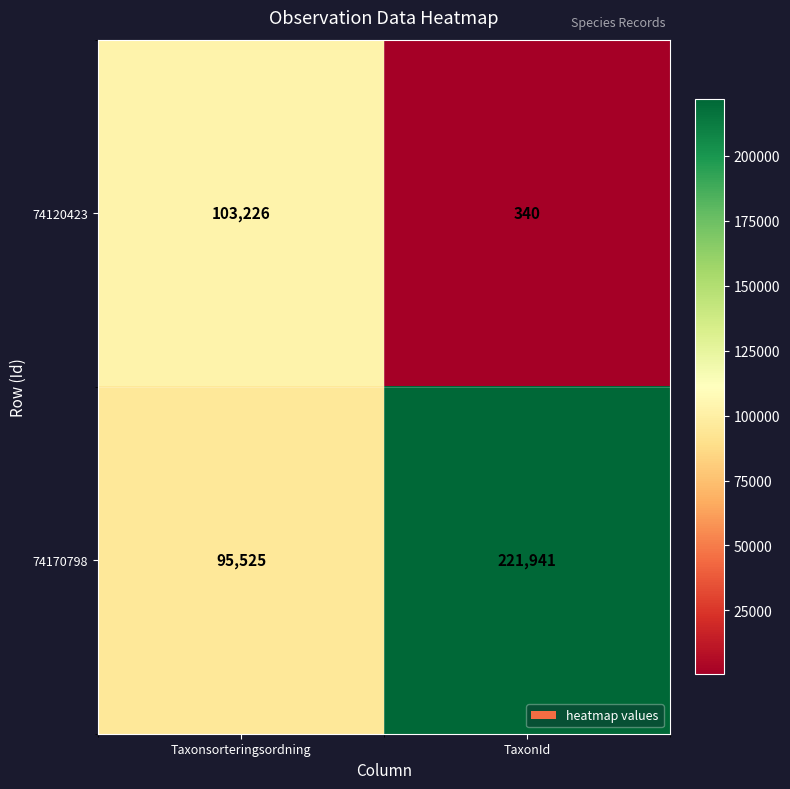

Which label corresponds to the smallest value in the chart?

TaxonId